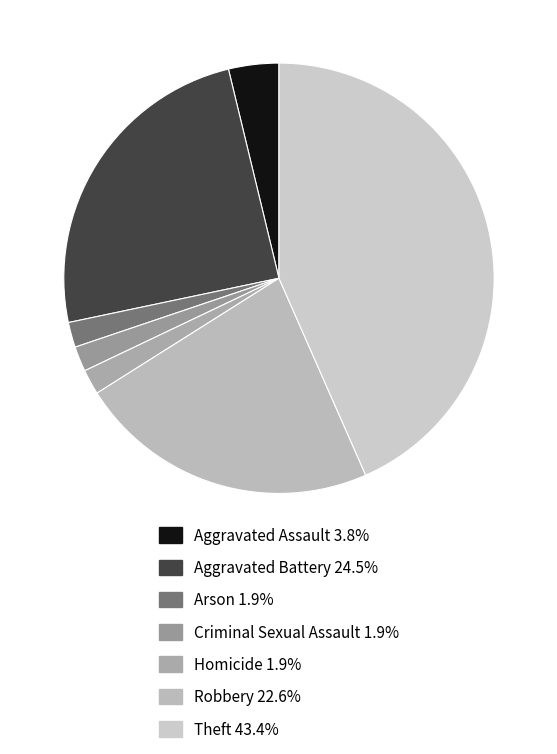

Between Robbery and Aggravated Battery, which is larger?

Aggravated Battery